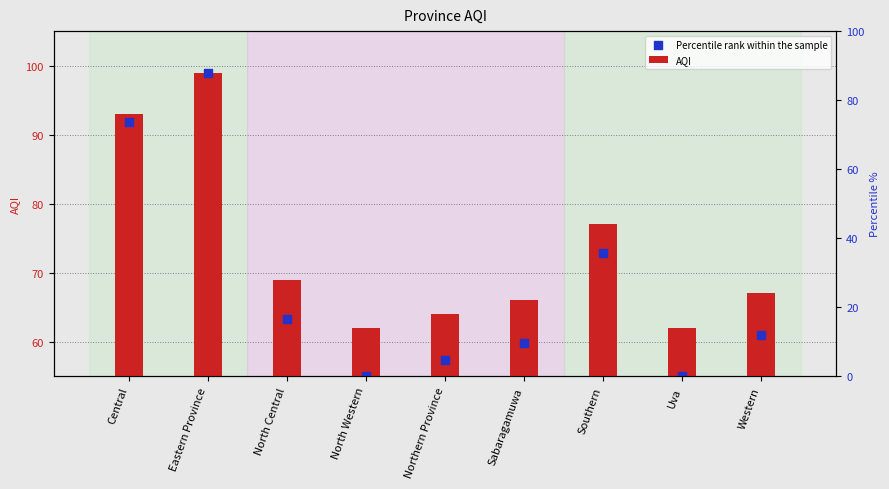

Which series has the widest spread of Y values?

Percentile rank within the sample